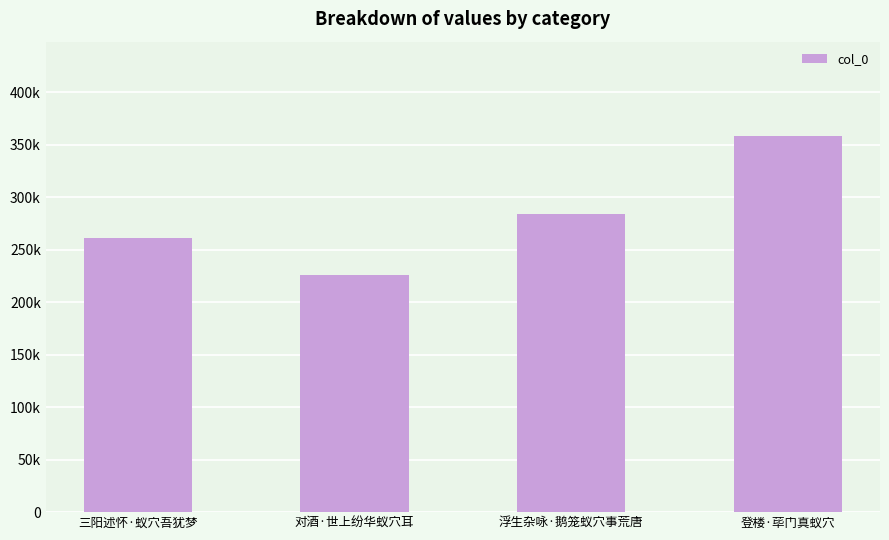

What is the sum of all values?

1129524